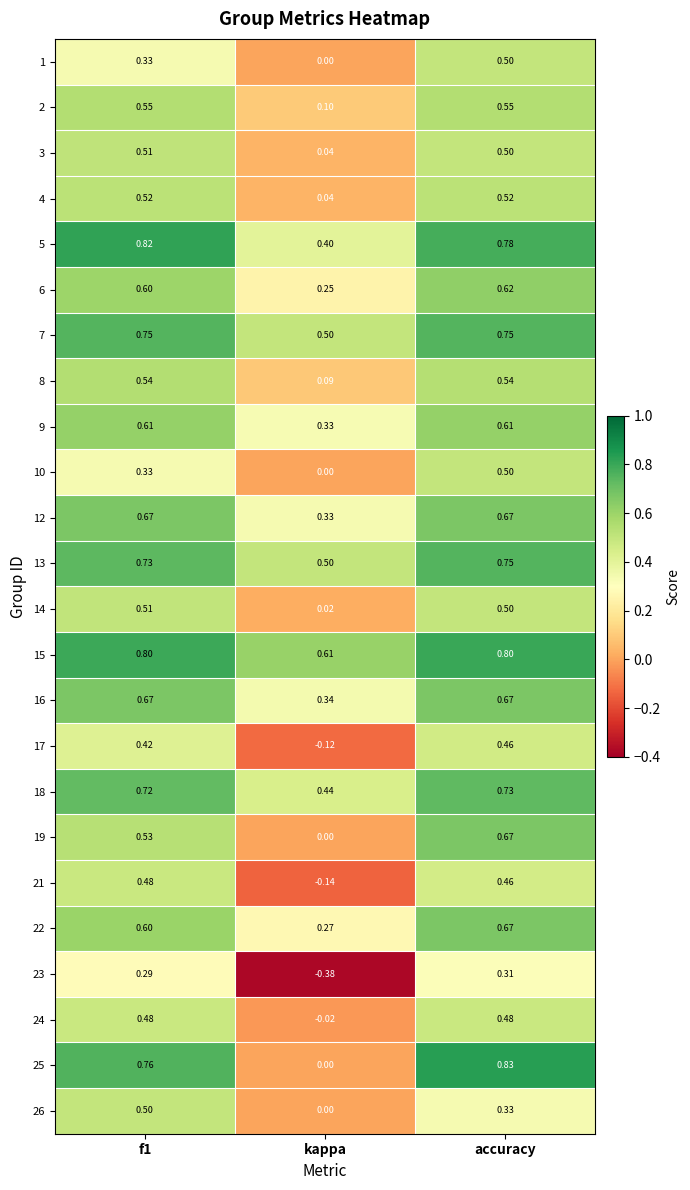

At which label is 2 closest to 0?

kappa